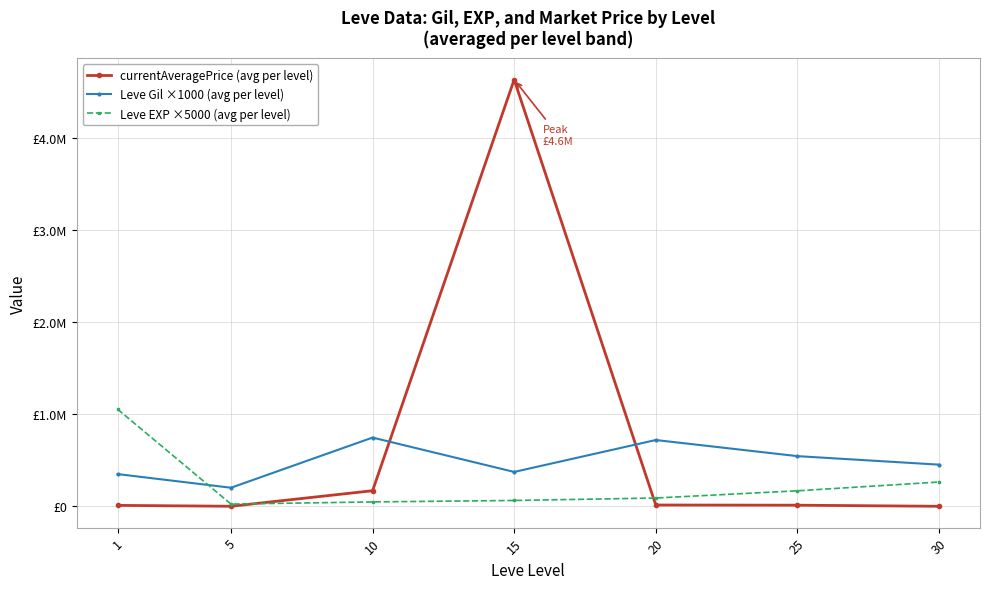

Does the chart have visible grid lines?

Yes